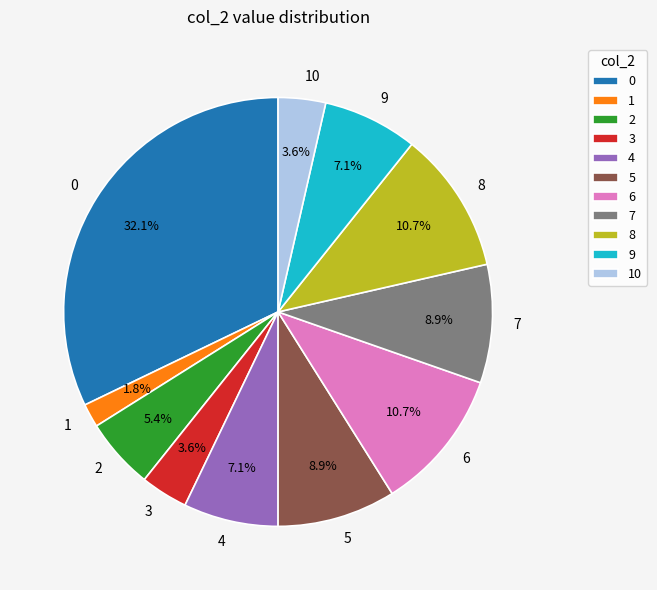

Is 9 the majority of the pie?

No